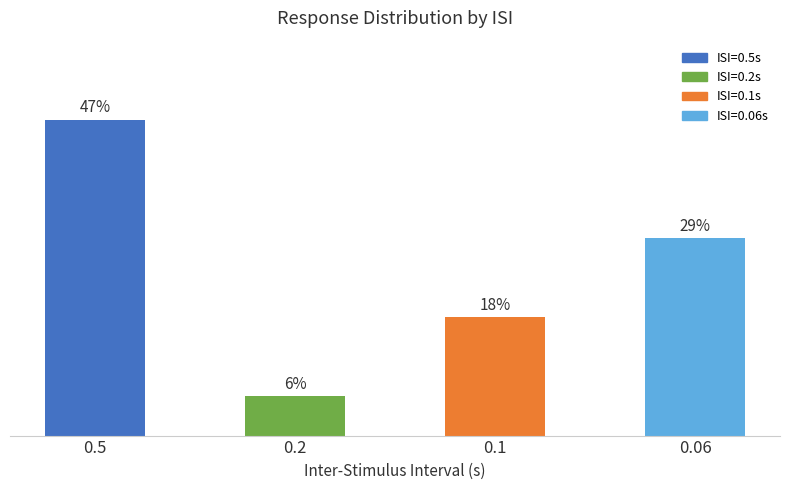

Where is the data nearest to the value 26?

0.06